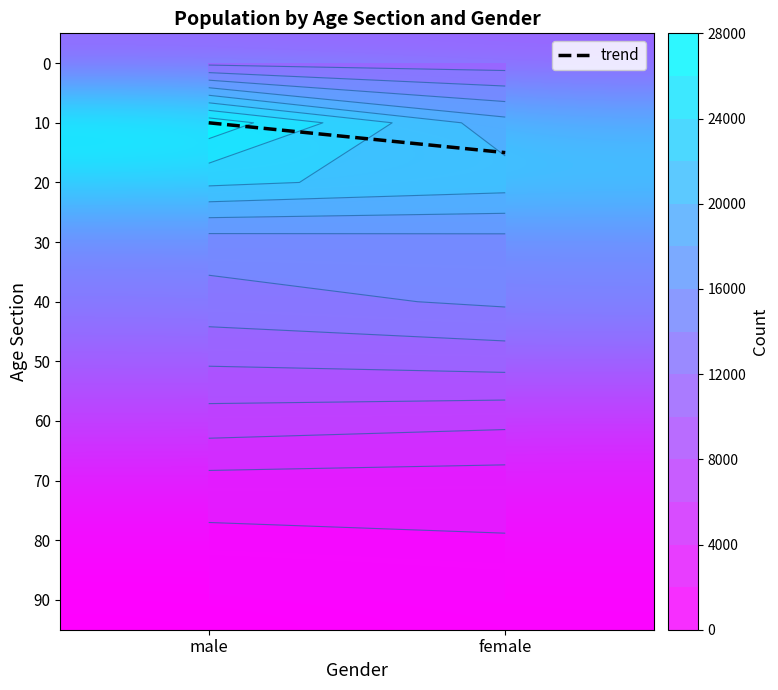

What is the total value across all series at 1?

103326